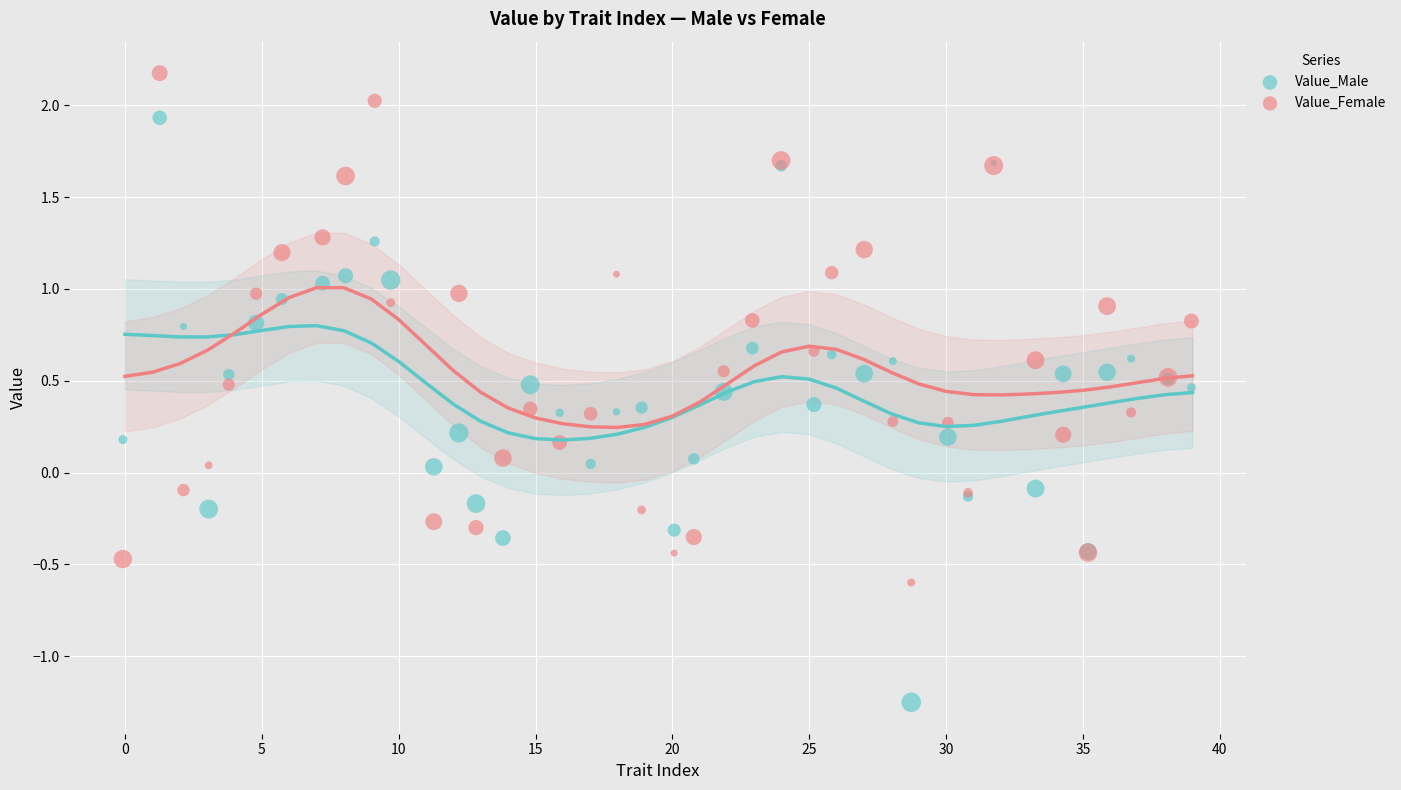

What is the X range (max minus min) for the scatter plot?

39.0